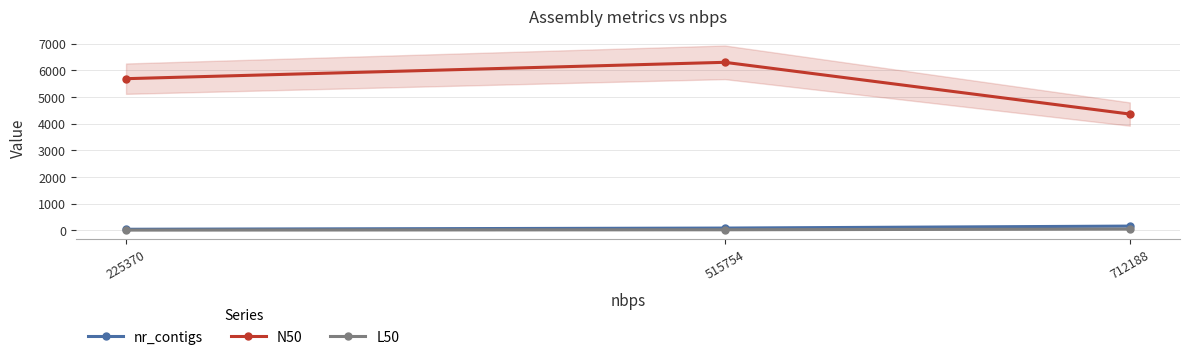

Reading left to right, list all the values displayed in this chart.

nr_contigs: 44	89	163
N50: 5684	6297	4359
L50: 14	25	52